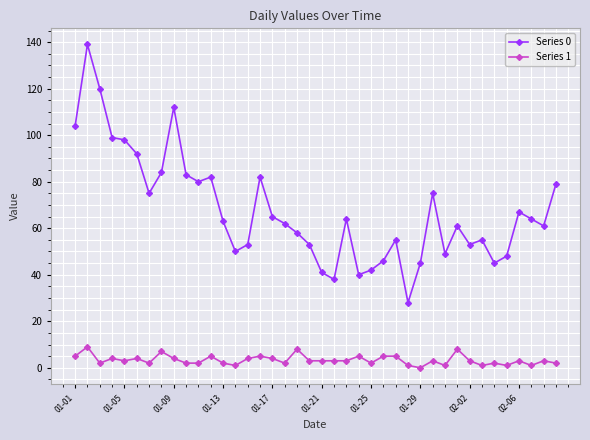

Does the chart have visible grid lines?

Yes